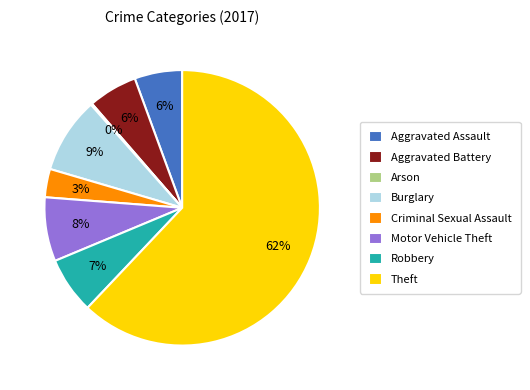

Approximately how many times larger is the value at Robbery compared to Motor Vehicle Theft?

0.9